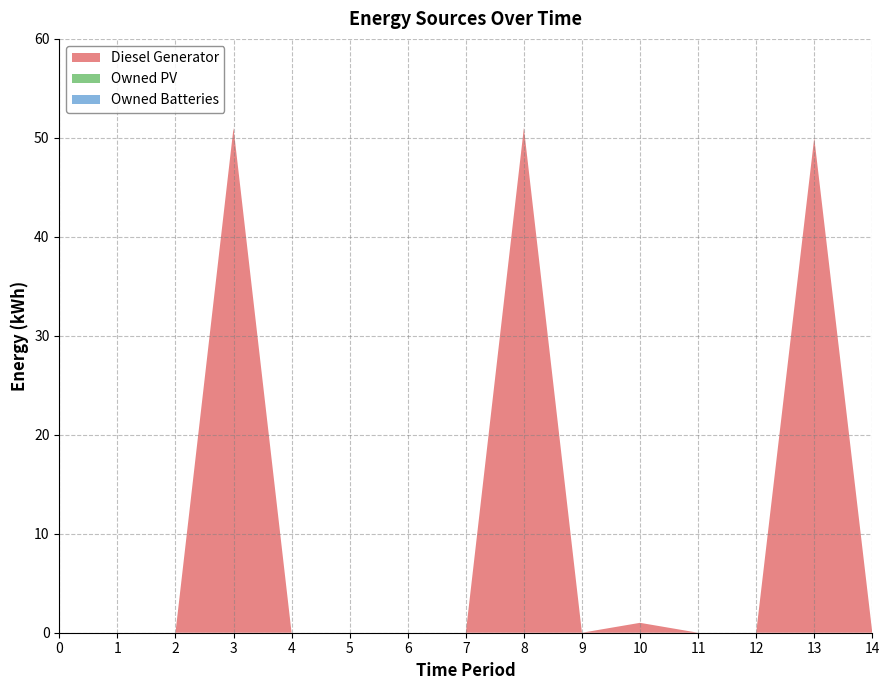

Reading left to right, extract all data points from this chart.

Diesel Generator: 0	0	0	51	0	0	0	0	51	0	1	0	0	50	0
Owned PV: 0	0	0	0	0	0	0	0	0	0	0	0	0	0	0
Owned Batteries: 0	0	0	0	0	0	0	0	0	0	0	0	0	0	0